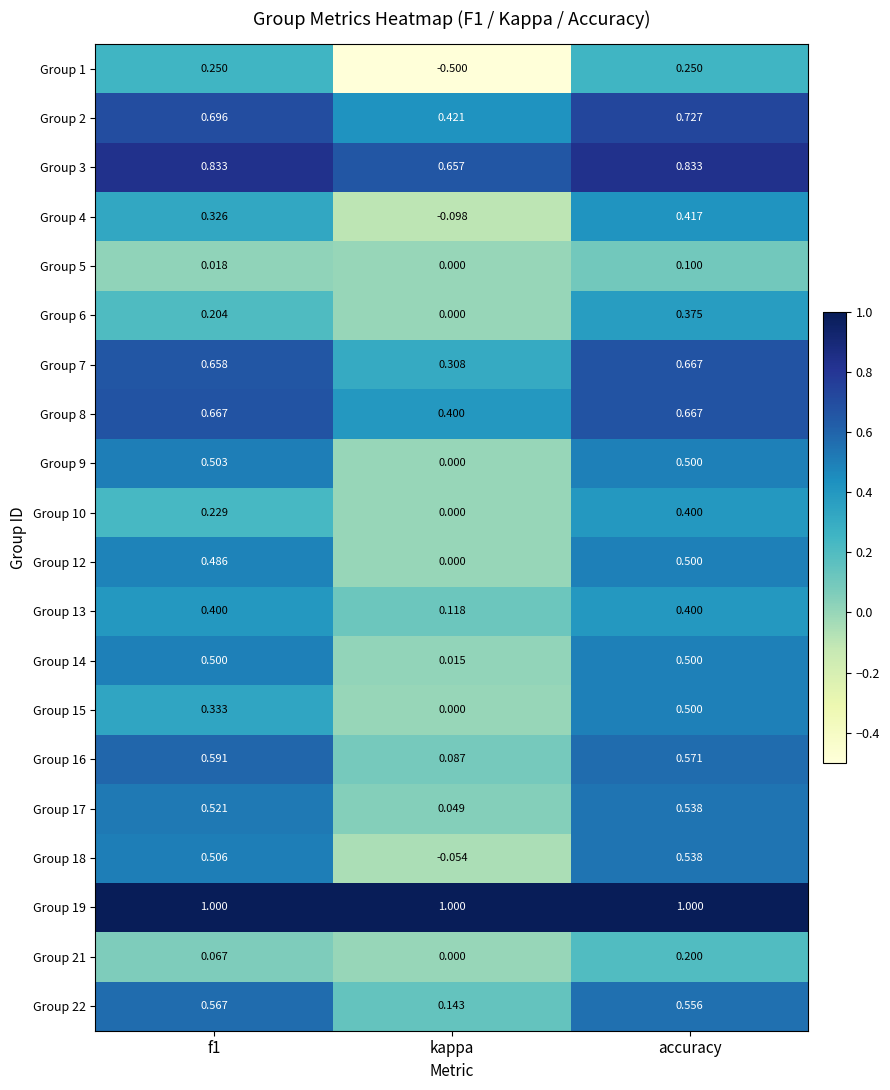

At which label does Group 13 reach its minimum?

kappa